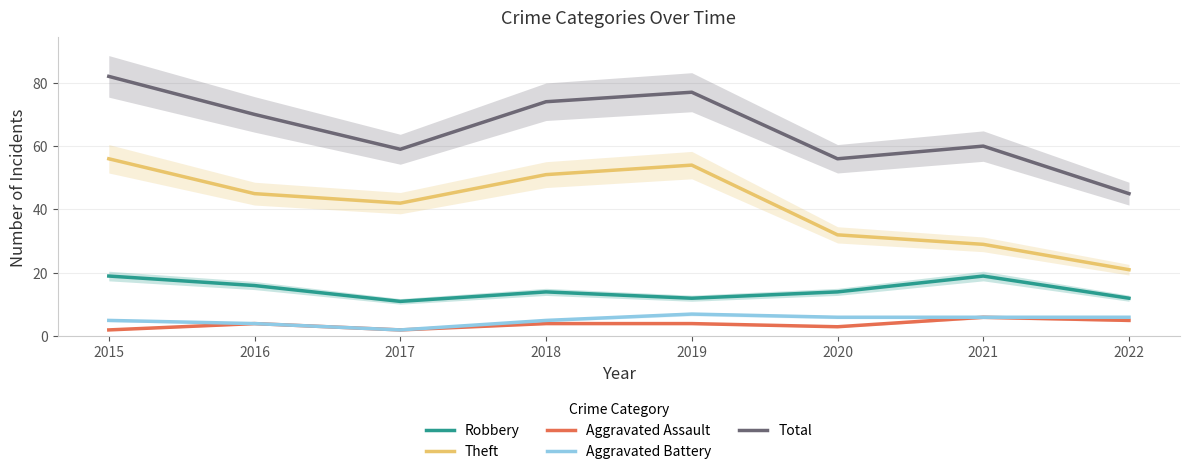

In Robbery, how many points are lower than both neighbors (excluding endpoints)?

2